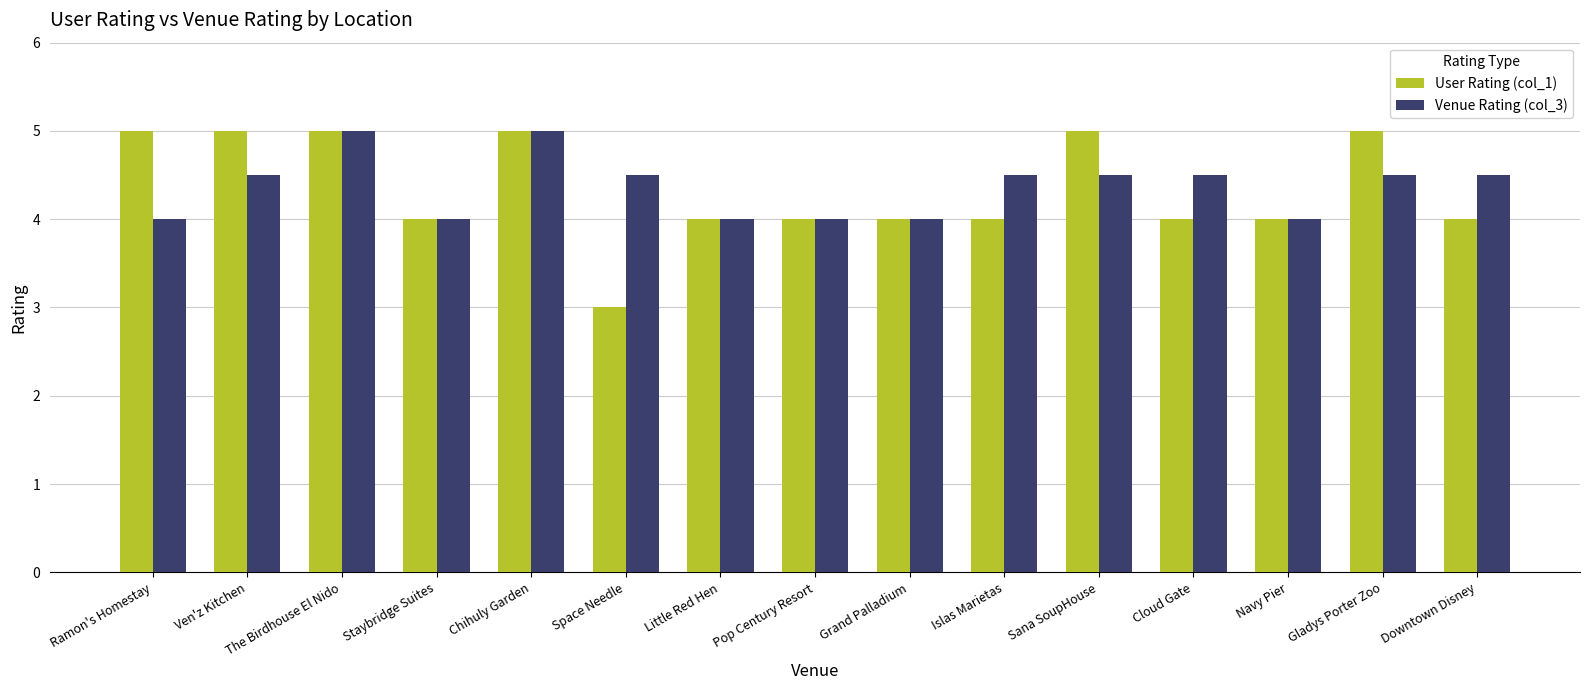

What is the highest value of the Venue Rating (col_3) series?

5.0